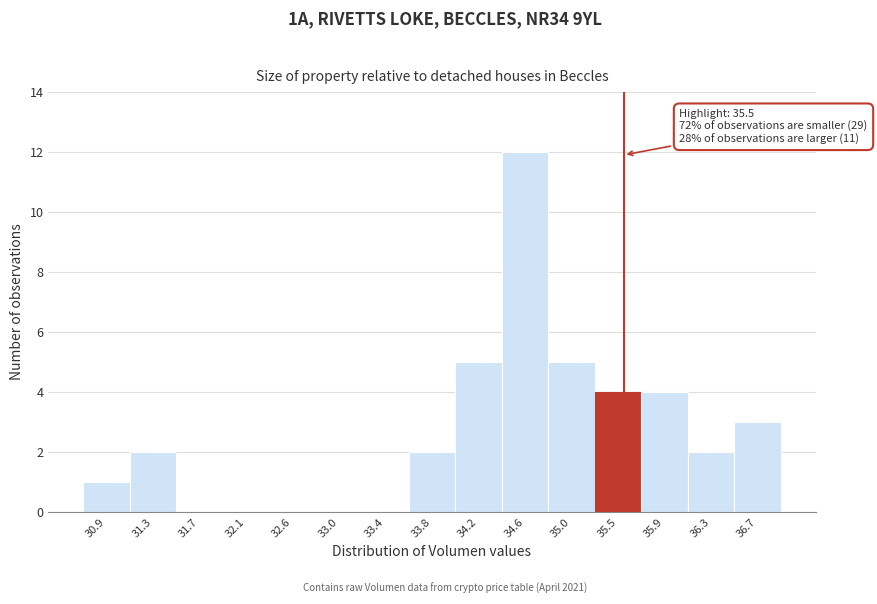

Which range on the x-axis has the tallest bar?

34.40 to 34.85